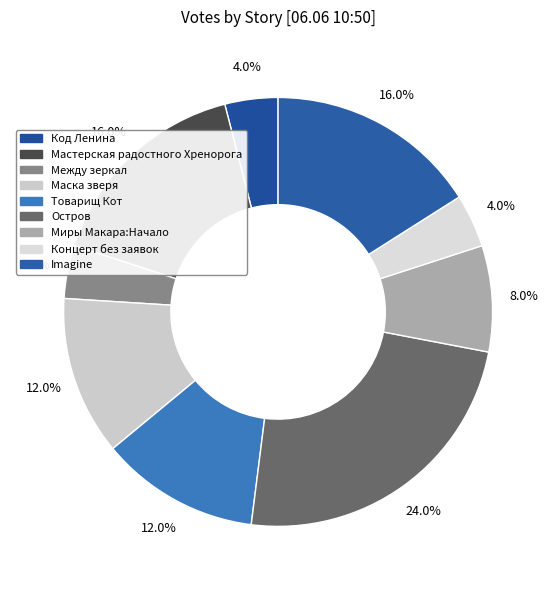

How many segments does this pie chart have?

9